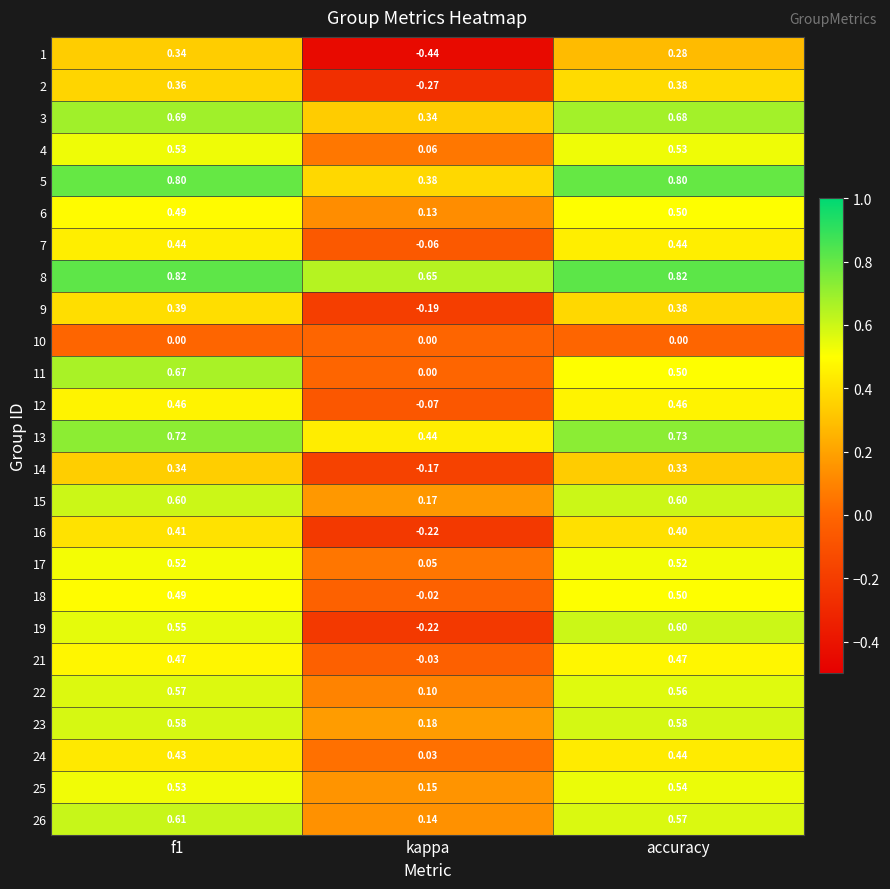

Which series has the widest spread of values?

19